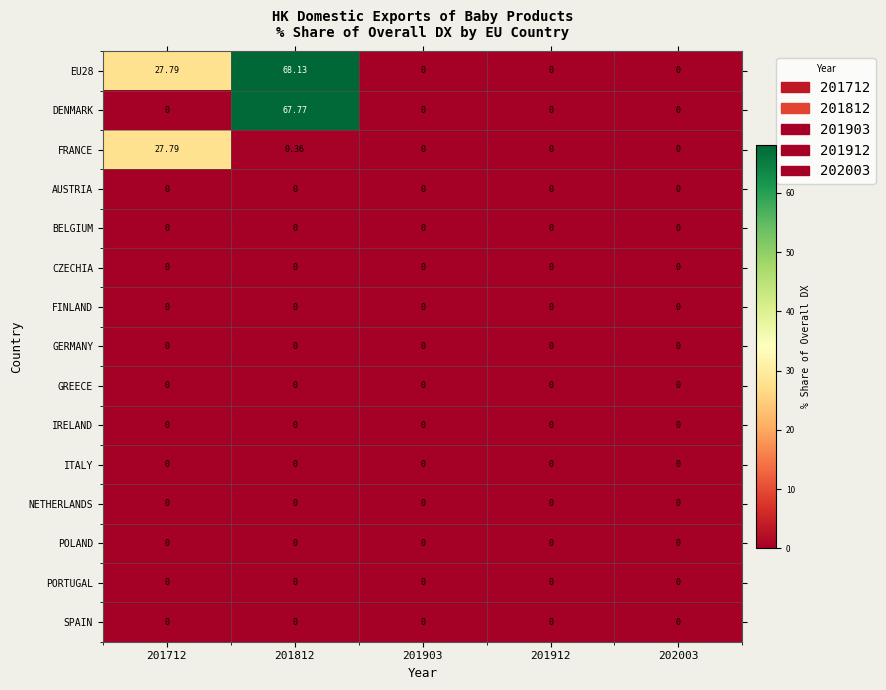

Is the value of IRELAND at 201912 greater than the value of FRANCE at 201812?

No